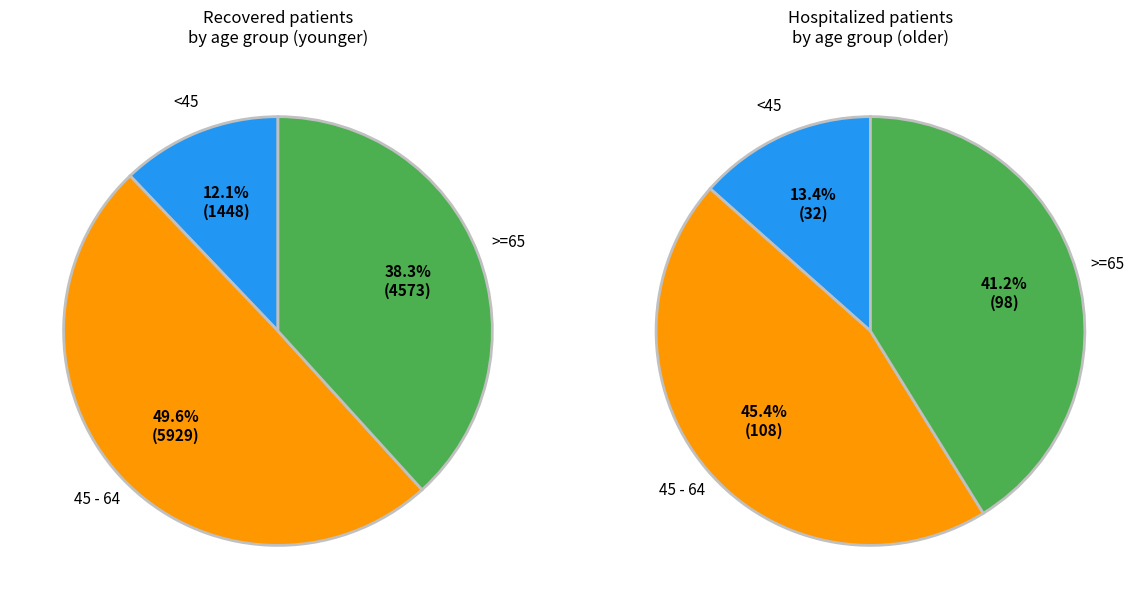

Is there a majority slice in this chart?

No